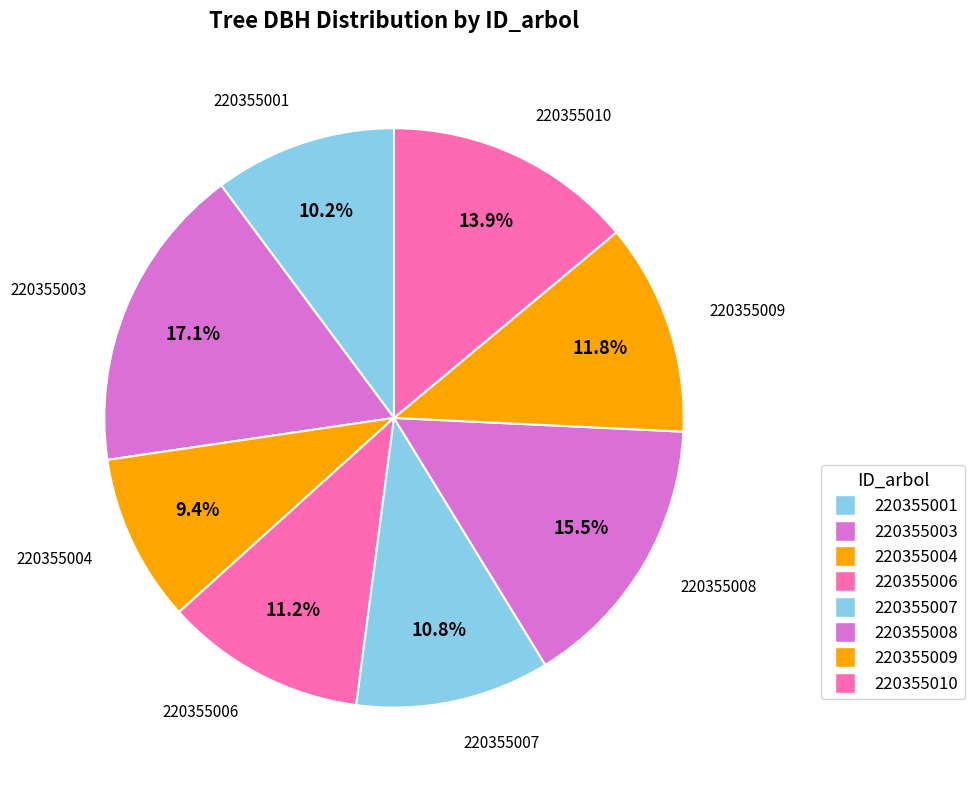

Which slice is the largest?

220355003